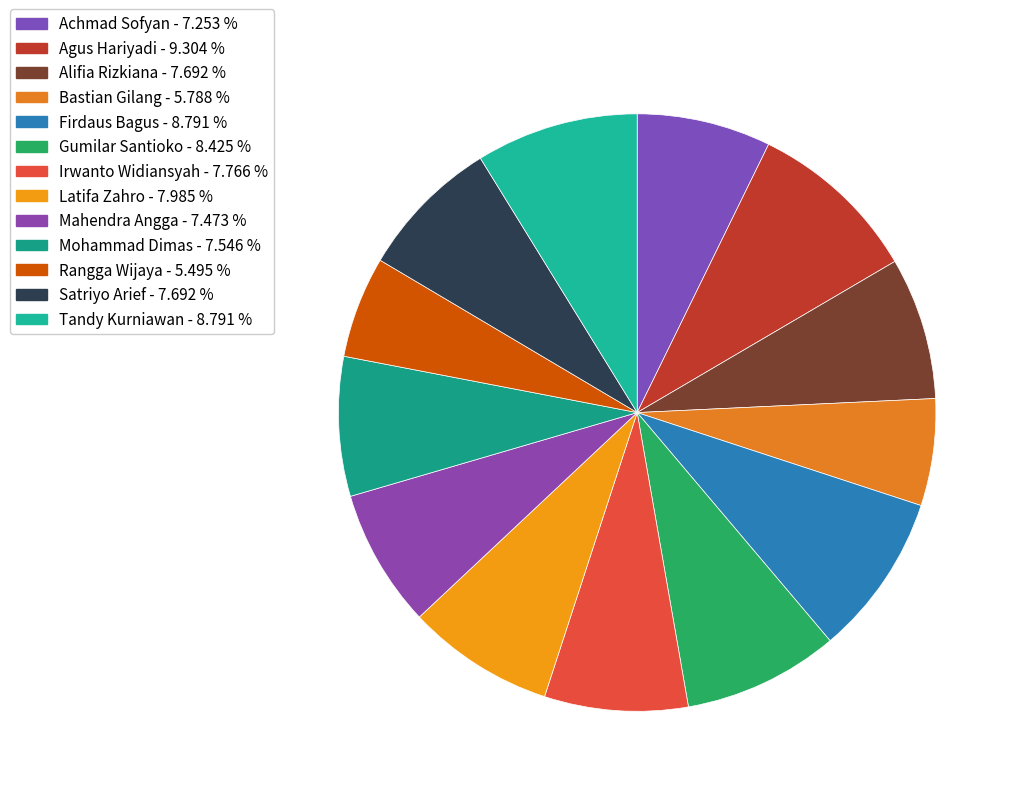

What is the smallest slice in the pie chart?

Rangga Wijaya